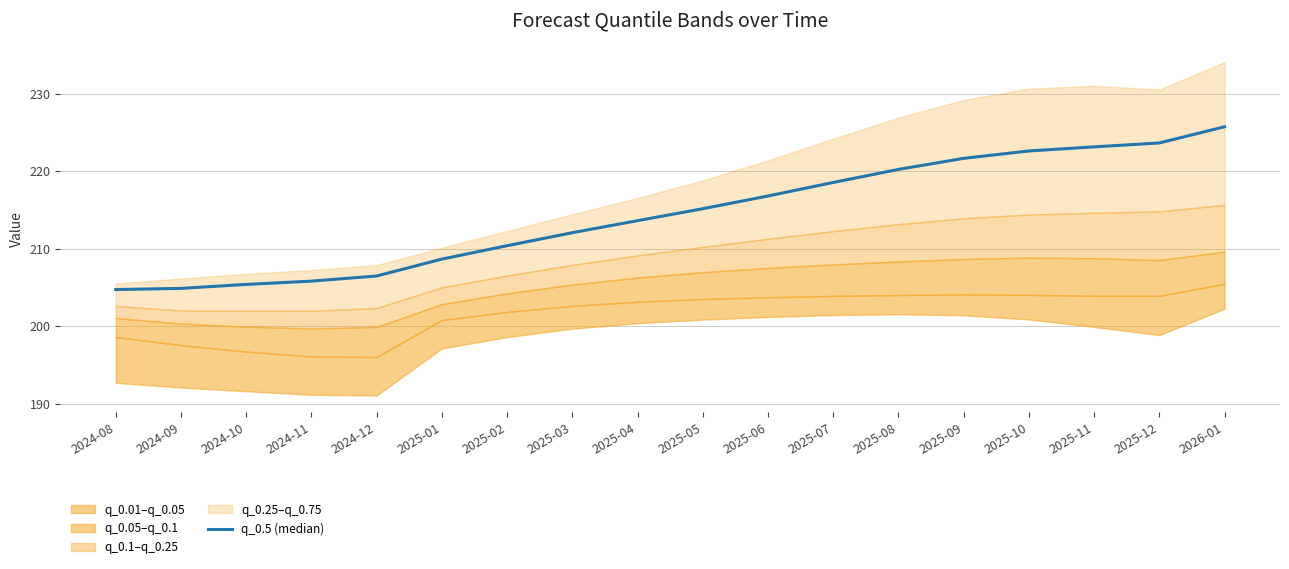

Is it true that the value at 2025-09 is 395.0?

False